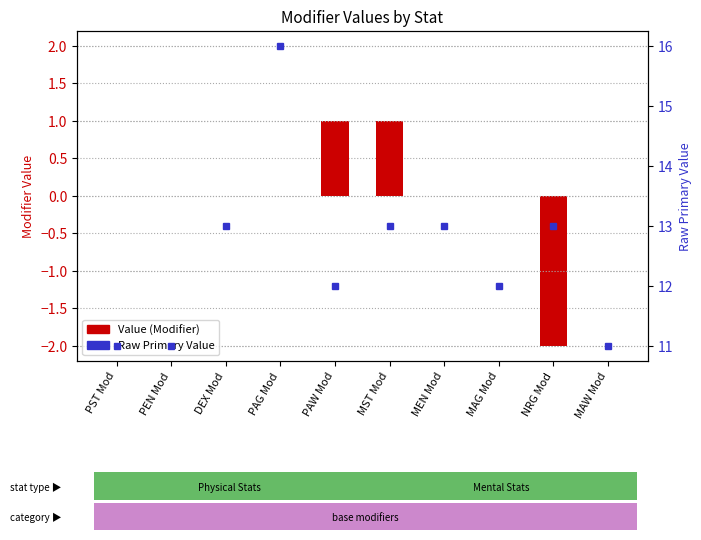

At which category does the chart reach its minimum across all series?

NRG Mod